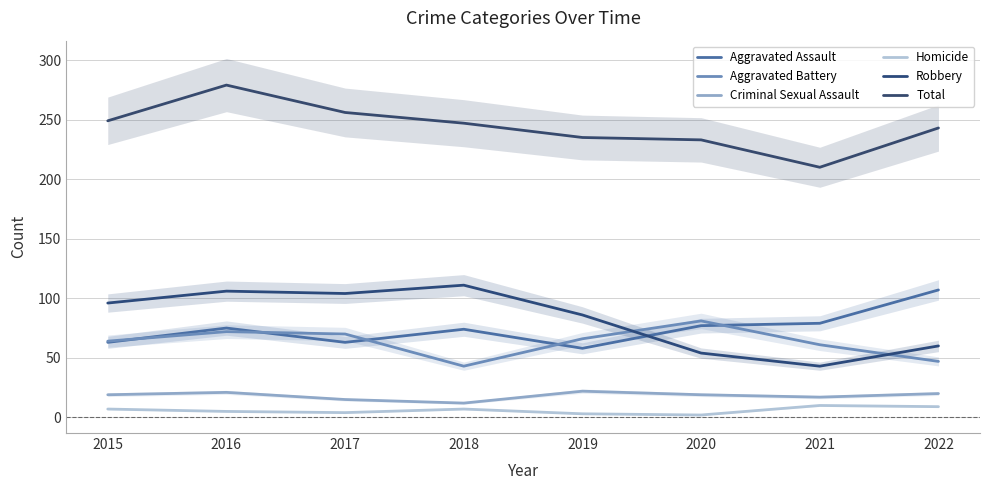

What is the value of the Homicide point at the 5th from the left?

3